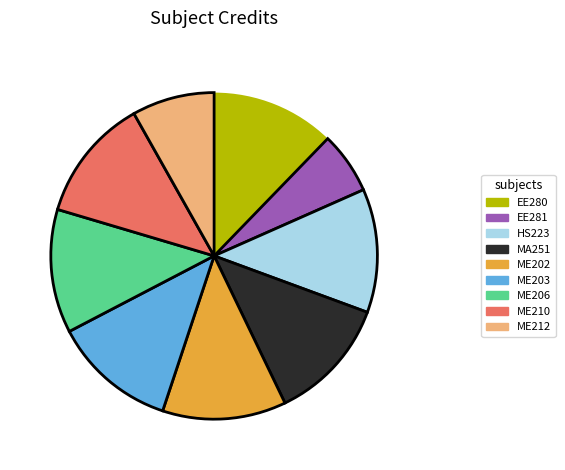

The ME210 slice represents 22% of the pie. True or false?

False